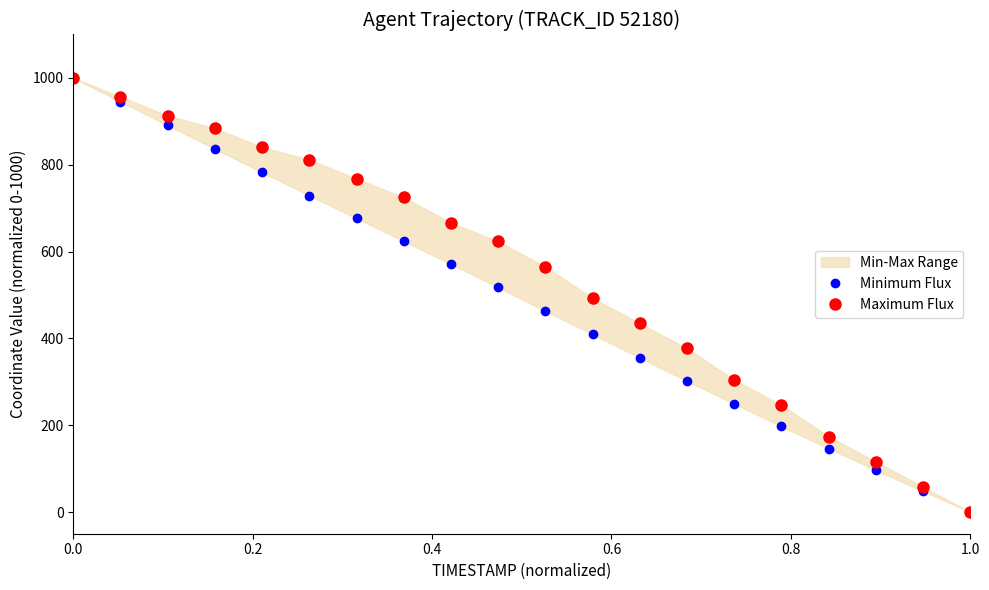

Which category has the lowest value in the Maximum Flux series?

1.0